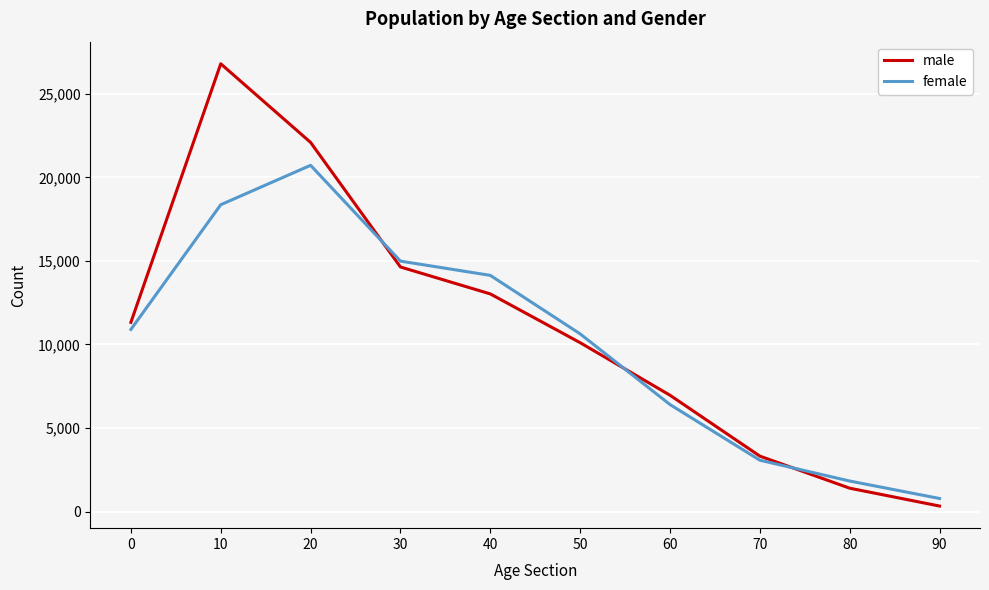

How many lines are shown in the chart?

2